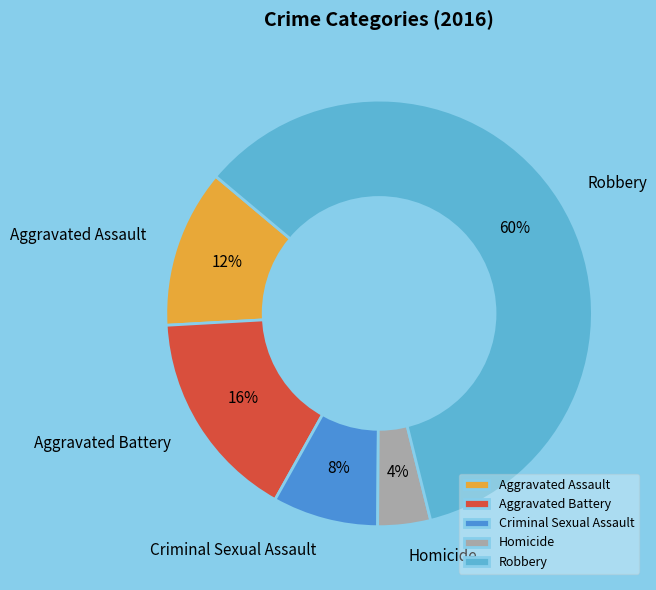

To the nearest percent, what is the average slice percentage?

20%